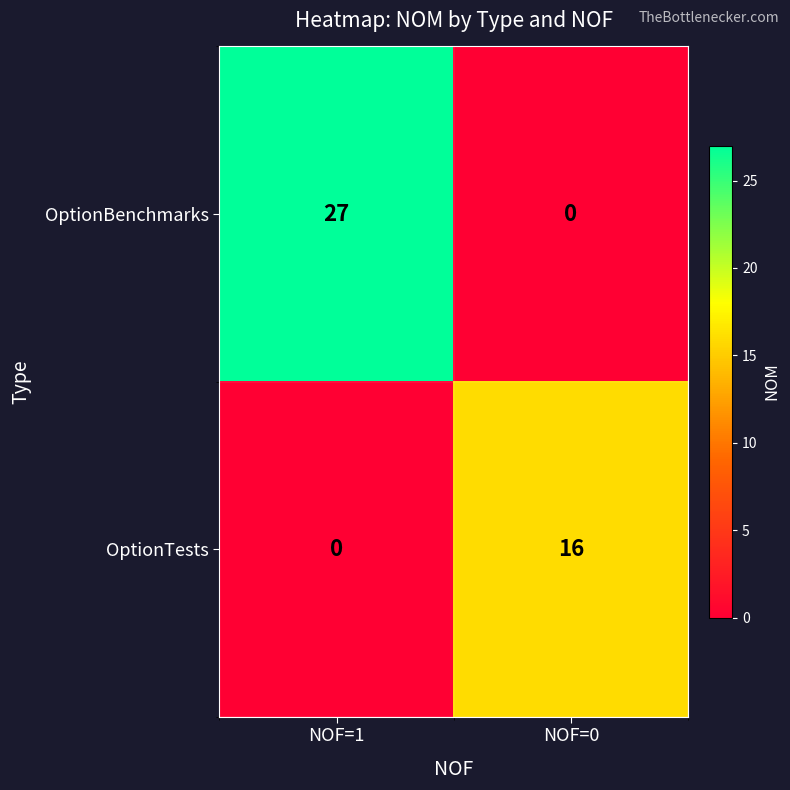

At NOF=1, list the series in order from largest to smallest.

OptionBenchmarks, OptionTests